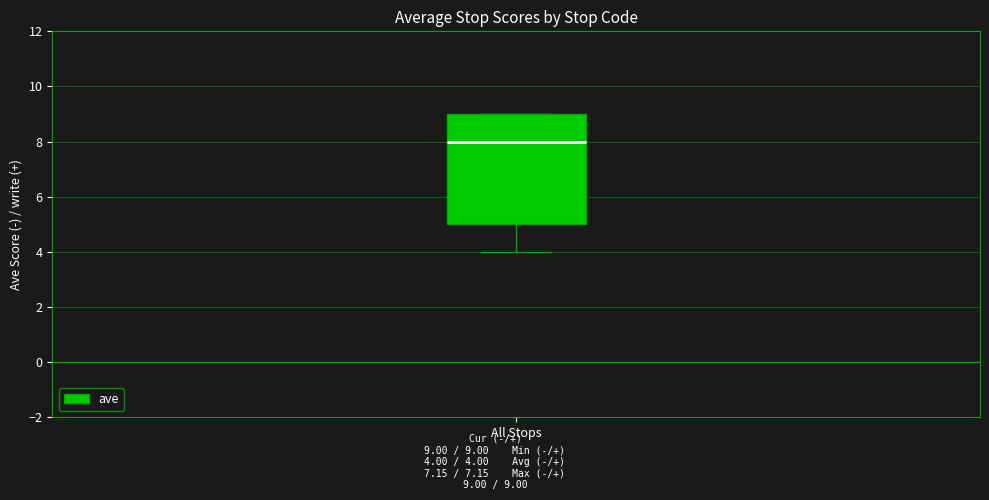

Where does the median line of the box for All Stops sit on the y-axis? The values are not printed on the chart, so give them approximately, as read against the axis.

8